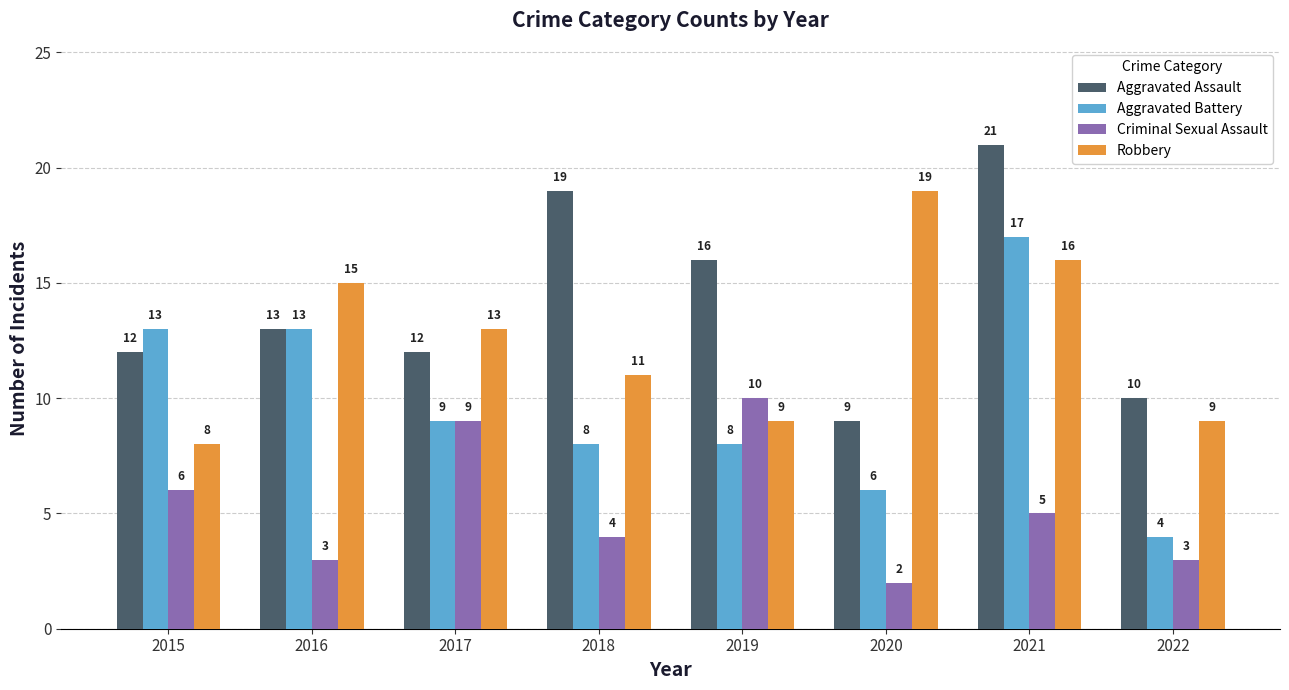

What is the smallest value displayed?

2